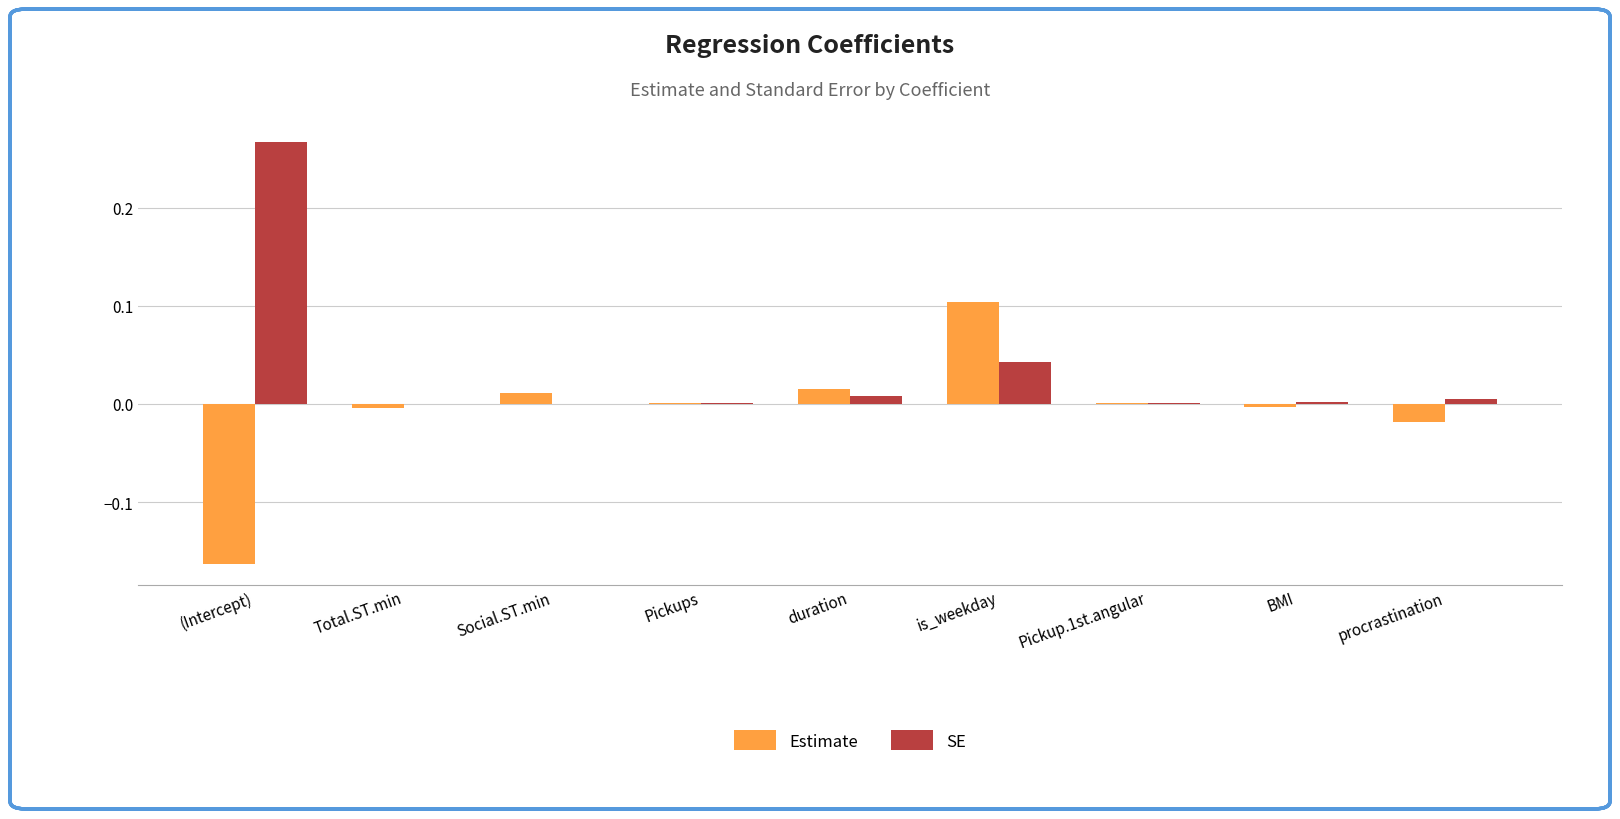

Is the value of Estimate at procrastination greater than the value of SE at Pickup.1st.angular?

No